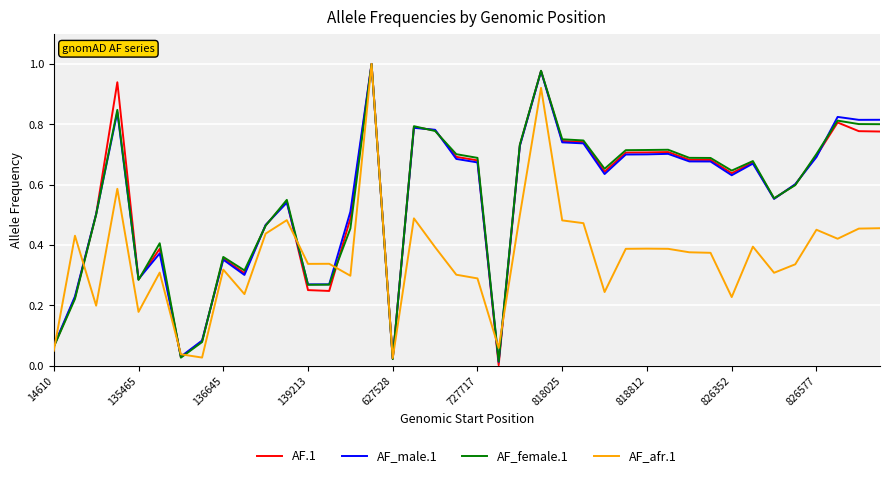

Where is the first local minimum for AF.1?

135465